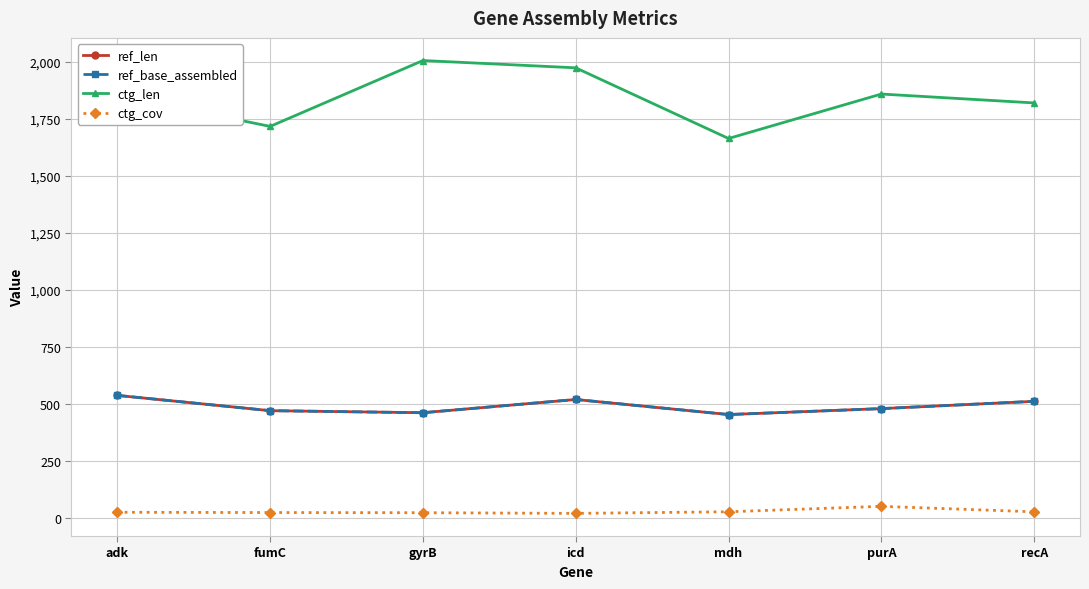

Is this an area chart (filled region under the line)?

No